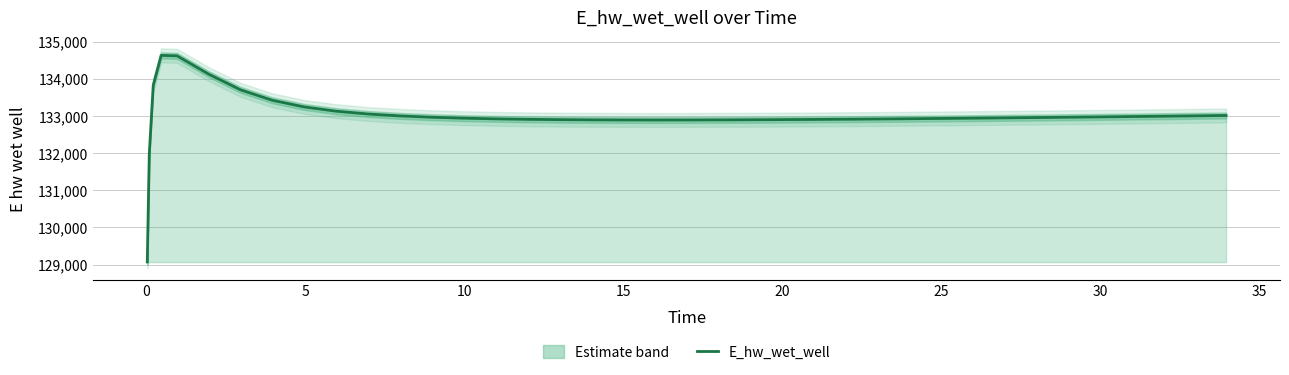

How many lines are shown in the chart?

1